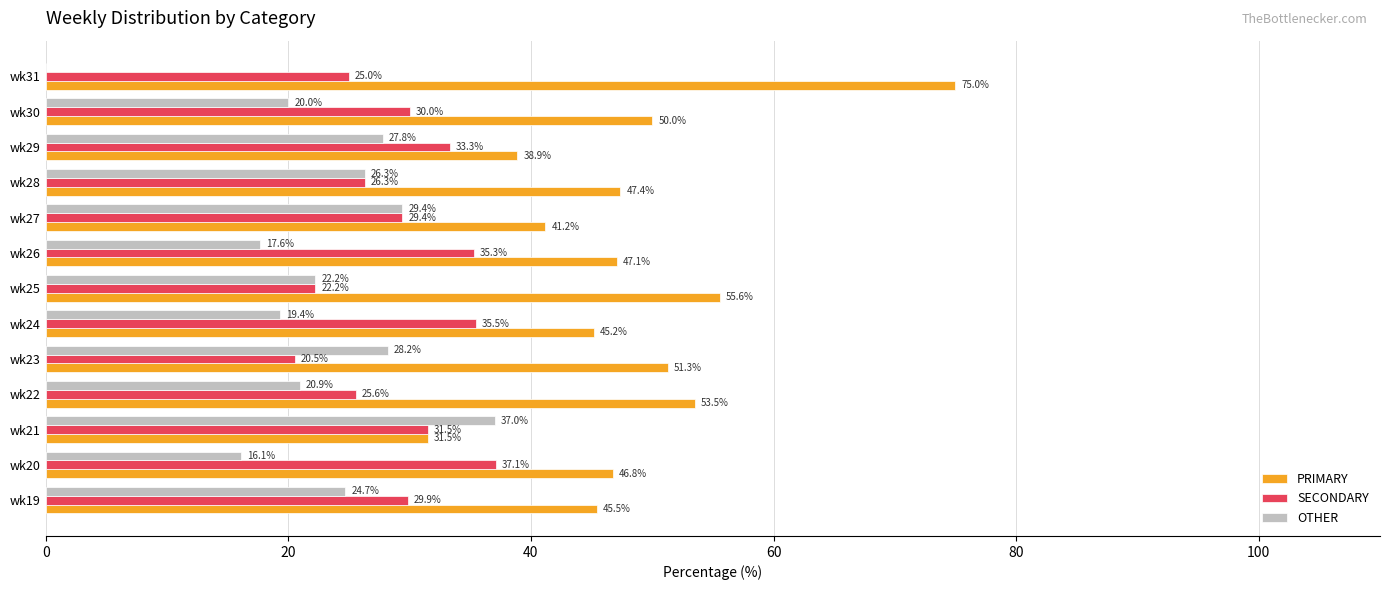

What is the sum of all OTHER values?

289.7